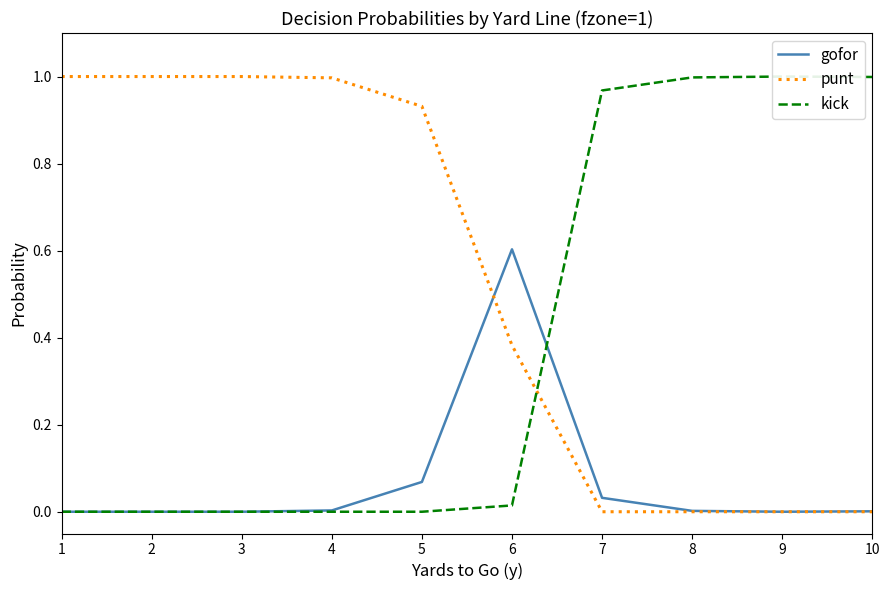

True or false: punt has a value of 0.4 at 6.

True